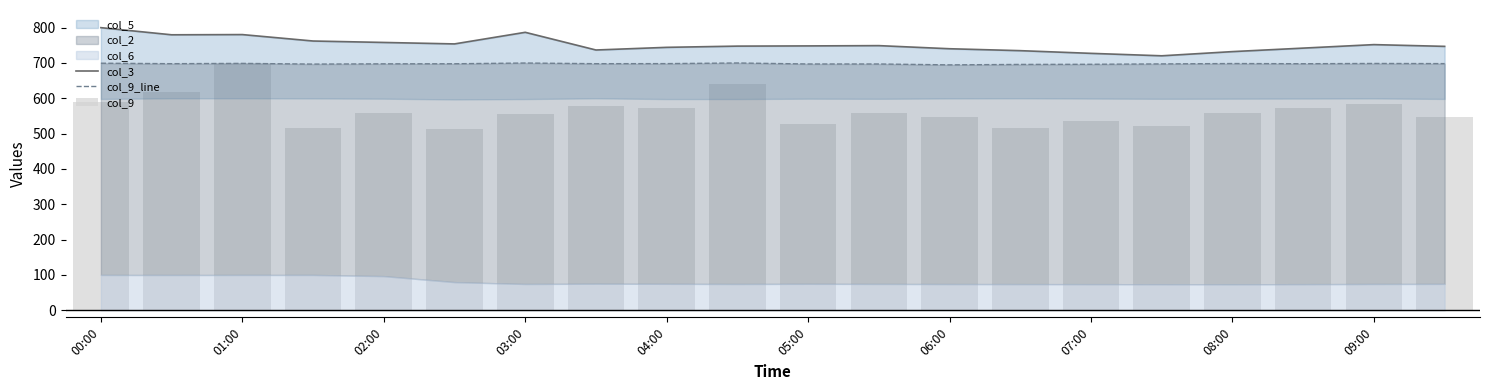

What is the difference between the col_9 values at 13 and 19?

30.4